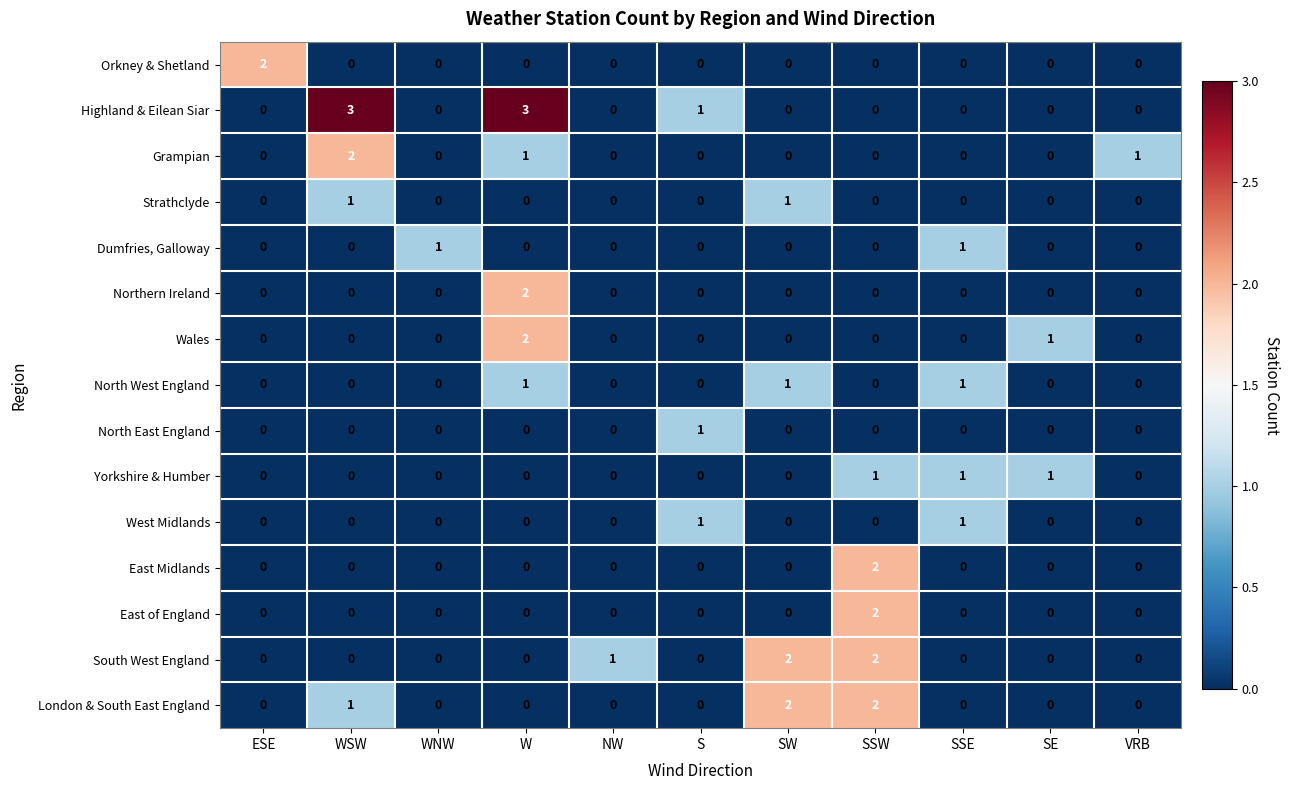

What is the greatest value displayed?

3